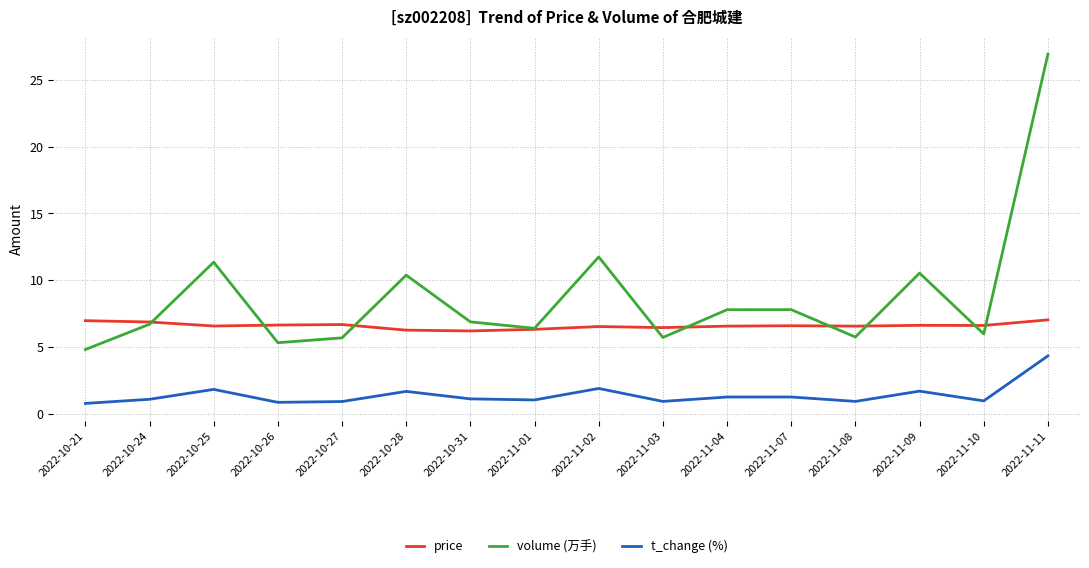

Count the number of categories in the chart.

16